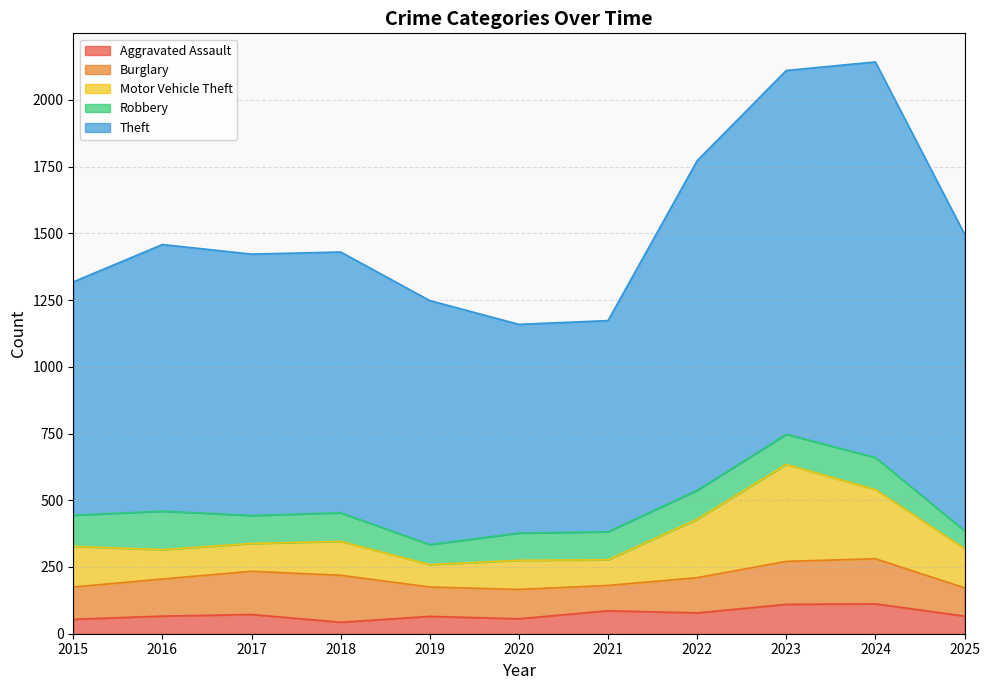

Does the chart have visible grid lines?

Yes